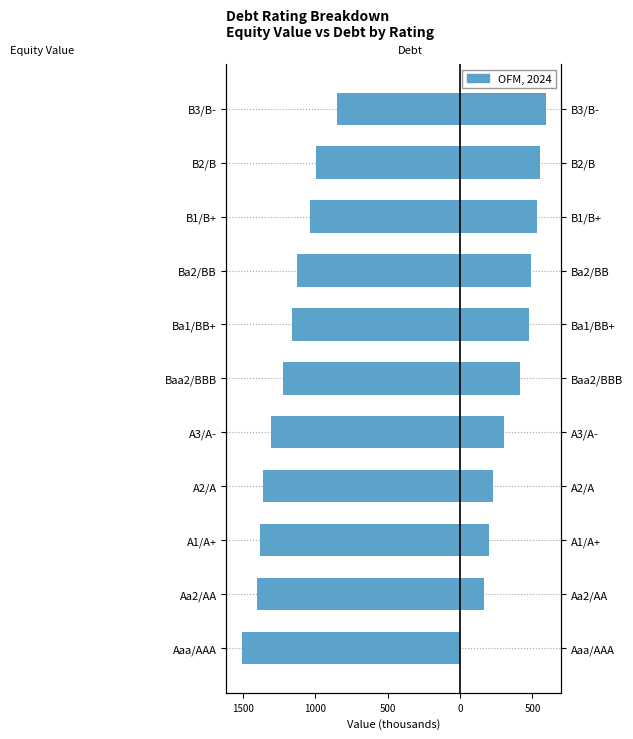

What is the total value across all series at Ba2/BB?

-639.0